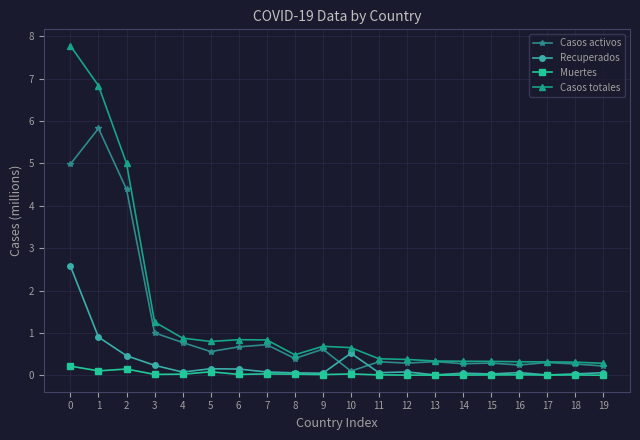

List the series in order of their overall mean, highest first.

Casos totales, Casos activos, Recuperados, Muertes